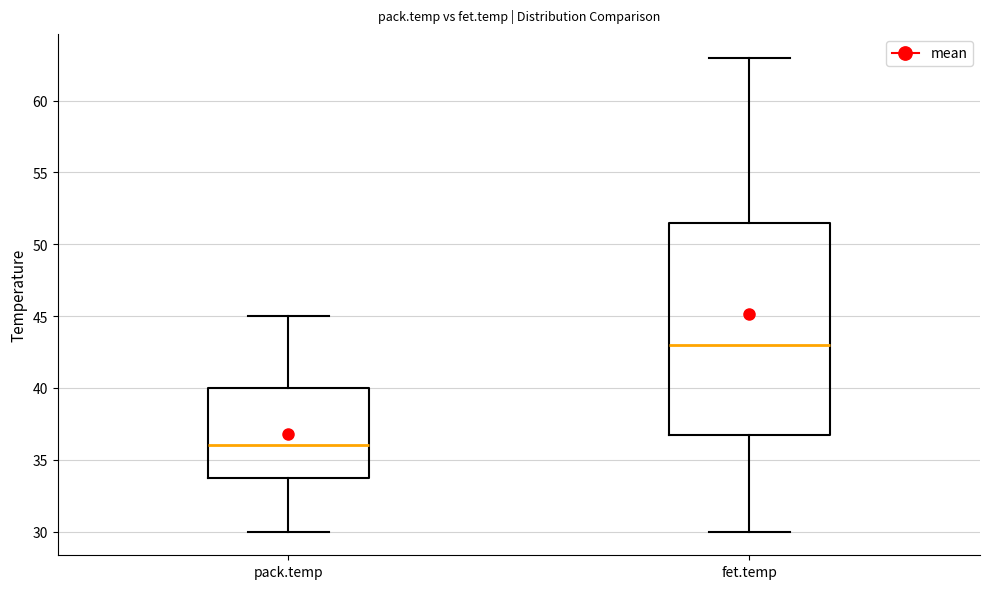

Reading left to right, transcribe this box plot: for each box, give where its median line is, the range the box spans, and where its two whiskers end, as read against the y-axis. The values are not printed on the chart, so give them approximately, as read against the axis.

pack.temp: median 36.0, box 34.0 to 40.0, whiskers 30.0 to 45.0
fet.temp: median 43.0, box 37.0 to 51.5, whiskers 30.0 to 63.0